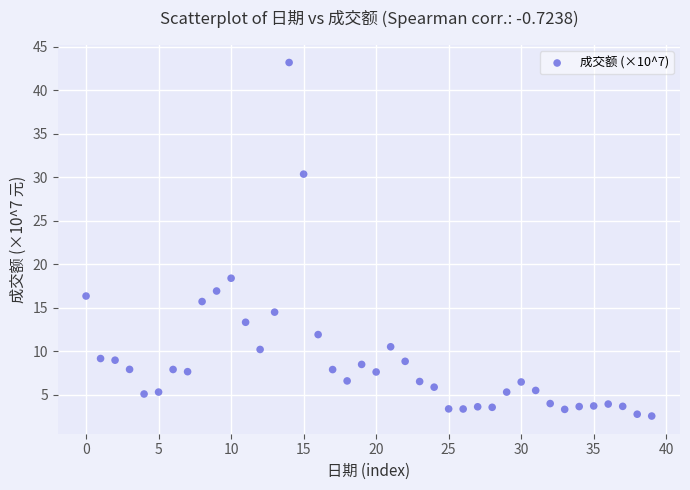

What Y value in the scatter plot is closest to 22?

18.4